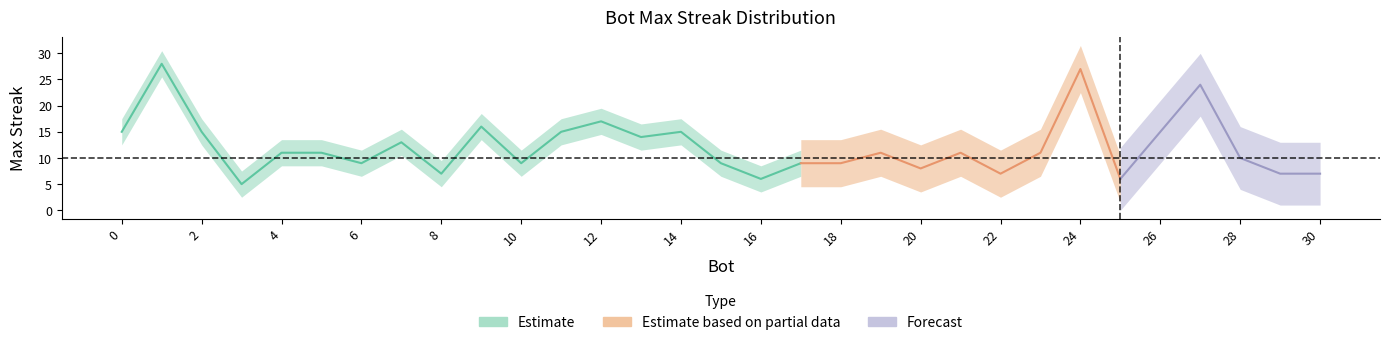

Is it true that the value at 27 is 9?

False